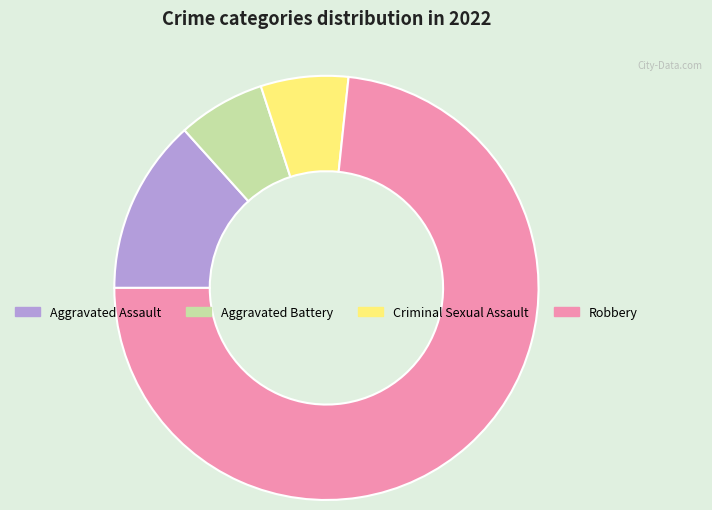

Does Criminal Sexual Assault account for over 50% of the chart?

No